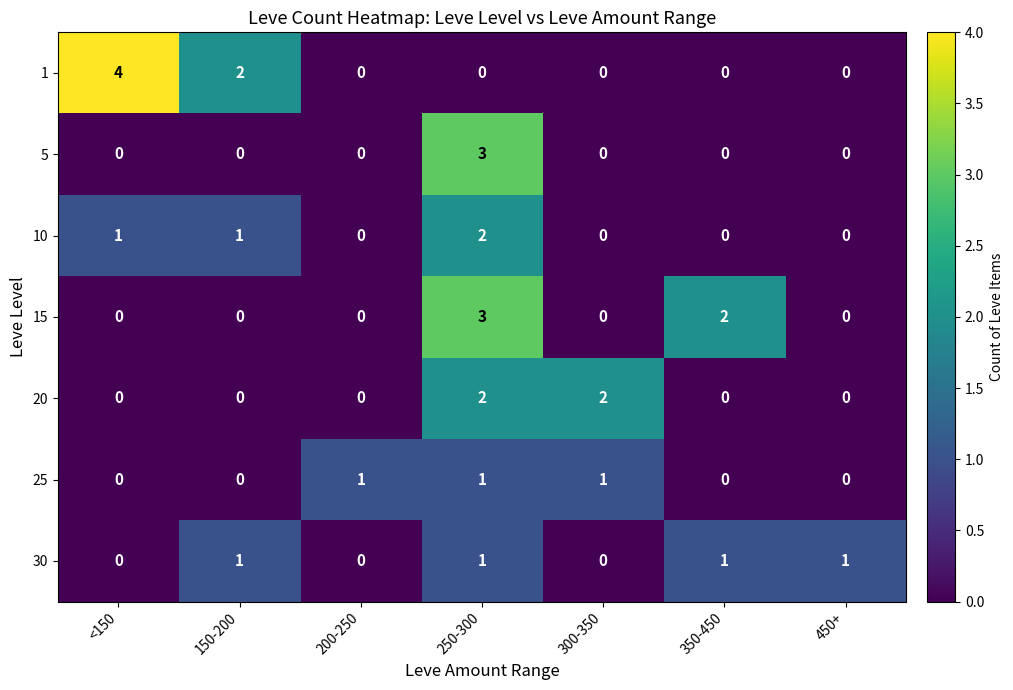

What is the total value across all series at 350-450?

3